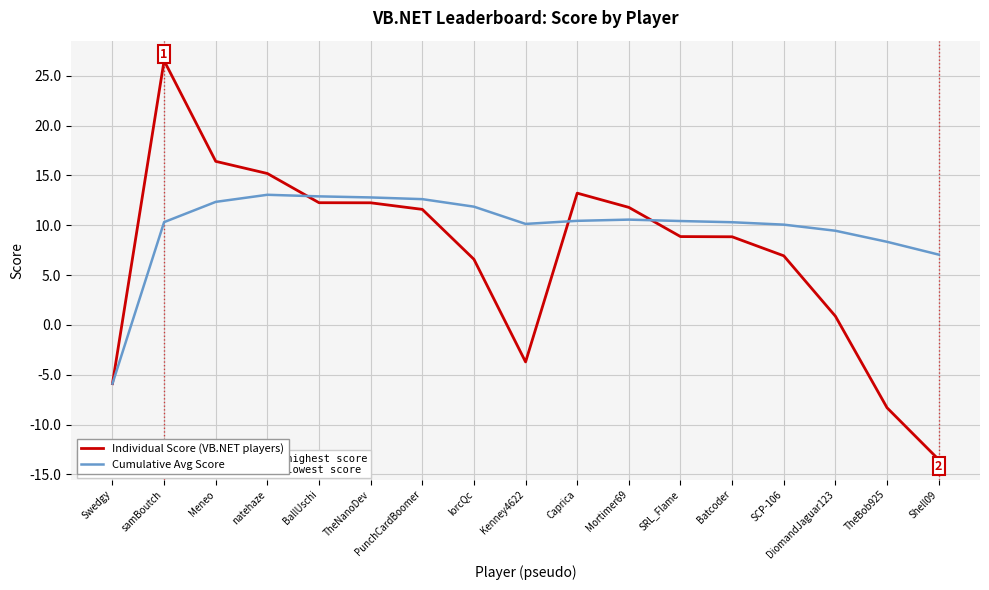

Which series has the largest range (max minus min)?

Individual Score (VB.NET players)